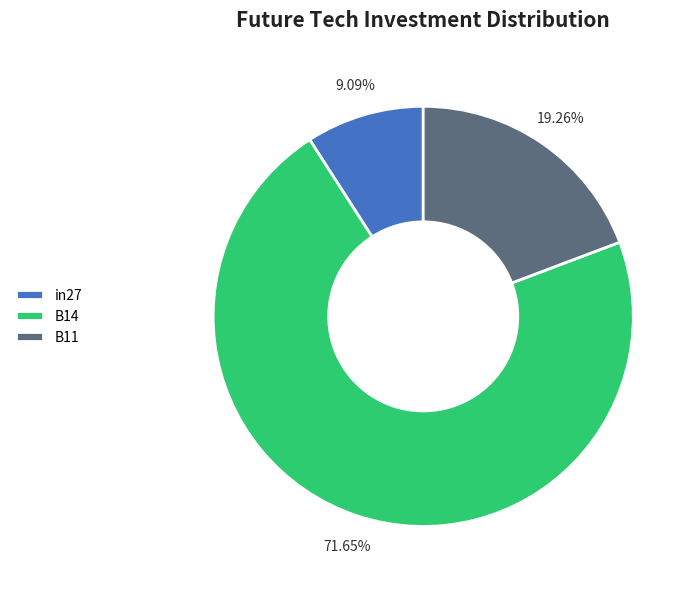

What percentage do B11 and B14 together represent?

90.9%